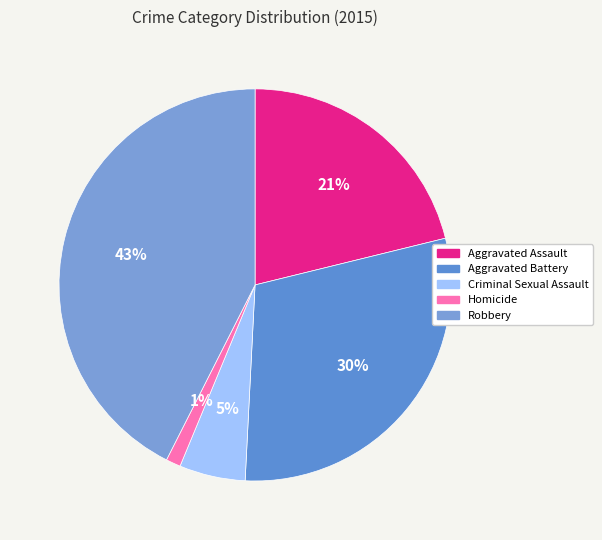

Is it true that Robbery is 43% of the pie?

True